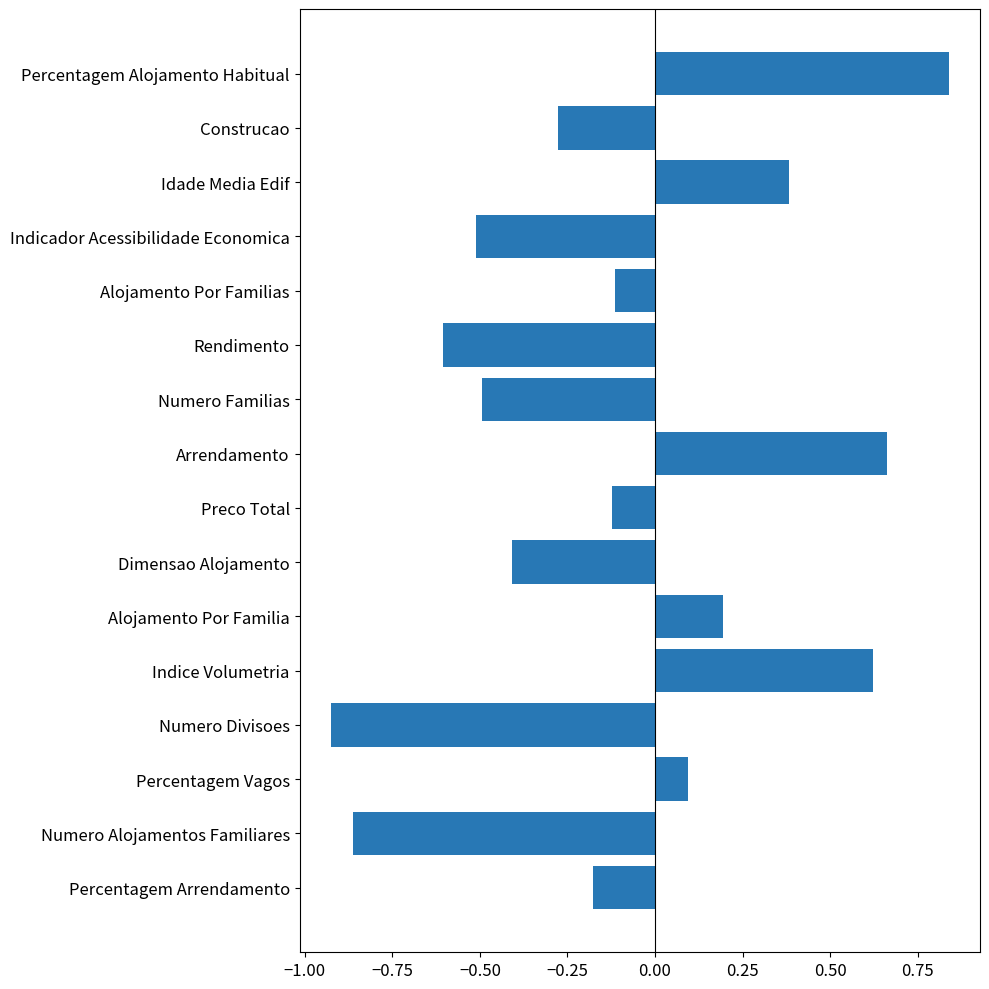

Is it true that the value at Alojamento Por Familia is 0.2?

True